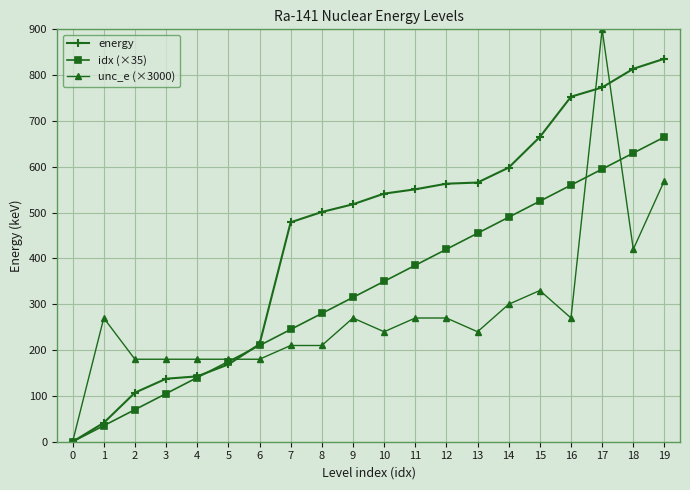

Which label corresponds to the largest value in the chart?

17